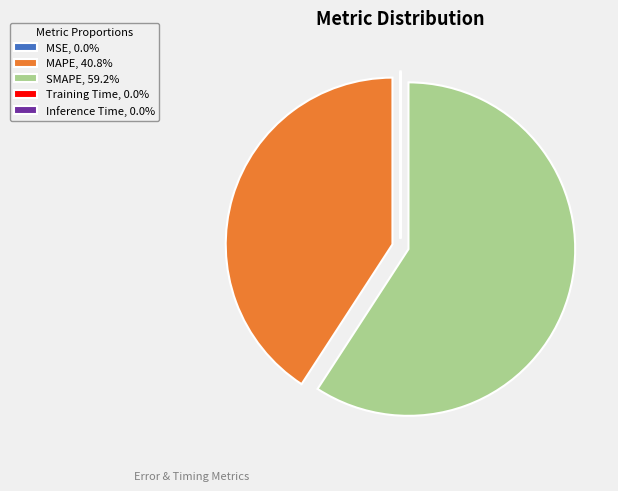

Does SMAPE represent more than half of the total?

Yes